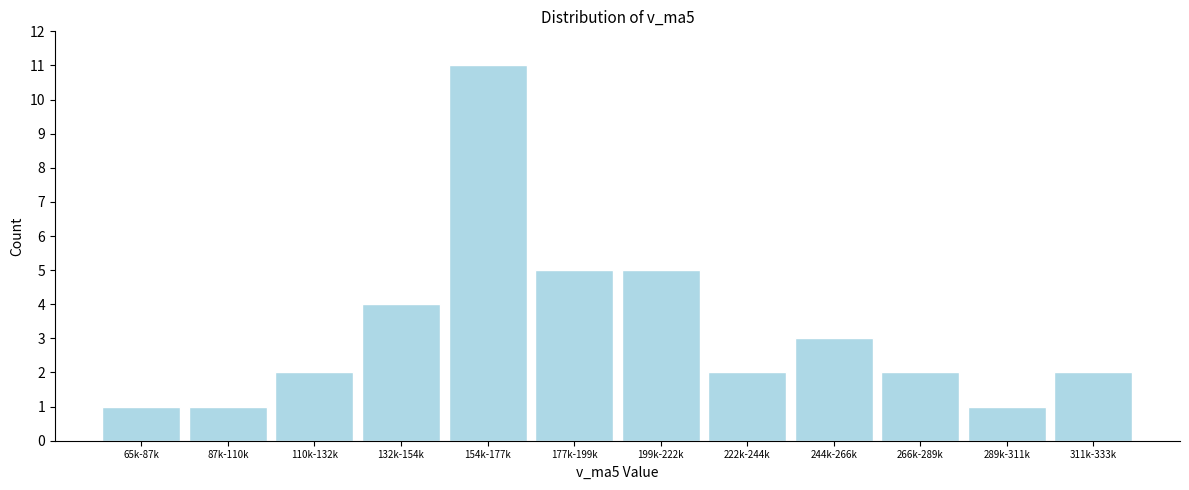

Reading left to right, what are all the values shown in this chart?

65k-87k=1	87k-110k=1	110k-132k=2	132k-154k=4	154k-177k=11	177k-199k=5	199k-222k=5	222k-244k=2	244k-266k=3	266k-289k=2	289k-311k=1	311k-333k=2